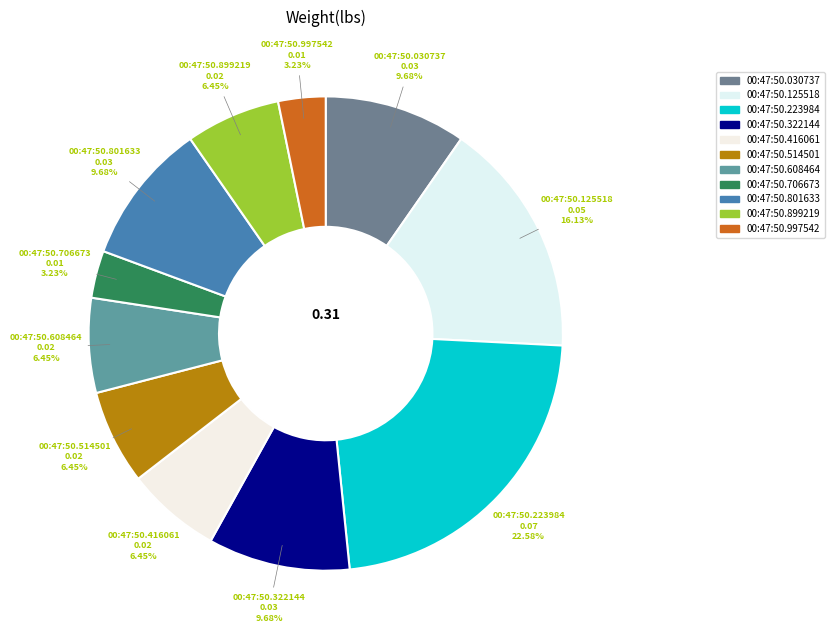

Combined, do 00:47:50.416061 and 00:47:50.997542 account for over 50%?

No